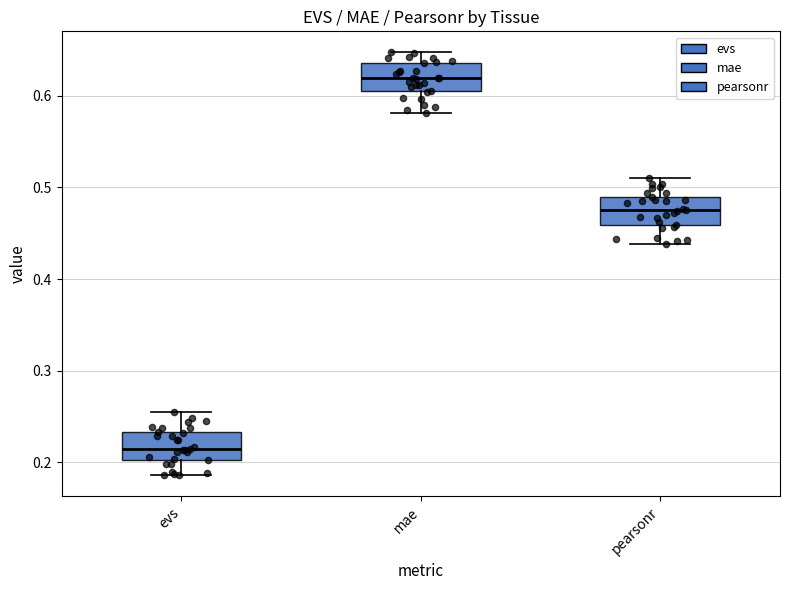

Reading left to right, read every box against the y-axis: the position of its median line, the range the box covers, and the ends of its whiskers. The values are not printed on the chart, so give them approximately, as read against the axis.

evs: median 0.21, box 0.20 to 0.23, whiskers 0.19 to 0.25
mae: median 0.62, box 0.60 to 0.64, whiskers 0.58 to 0.65
pearsonr: median 0.48, box 0.46 to 0.49, whiskers 0.44 to 0.51